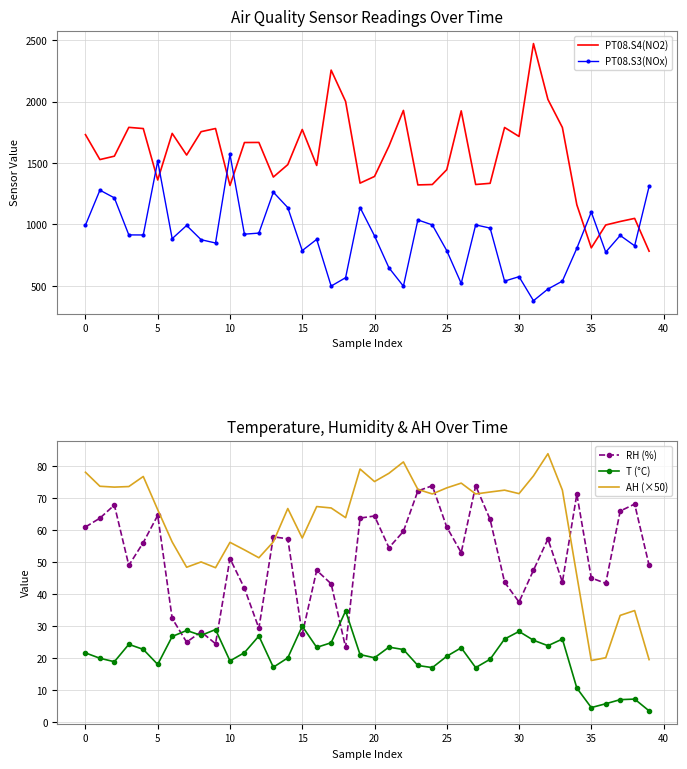

Is it true that T (°C) equals 18.1 at 5?

True